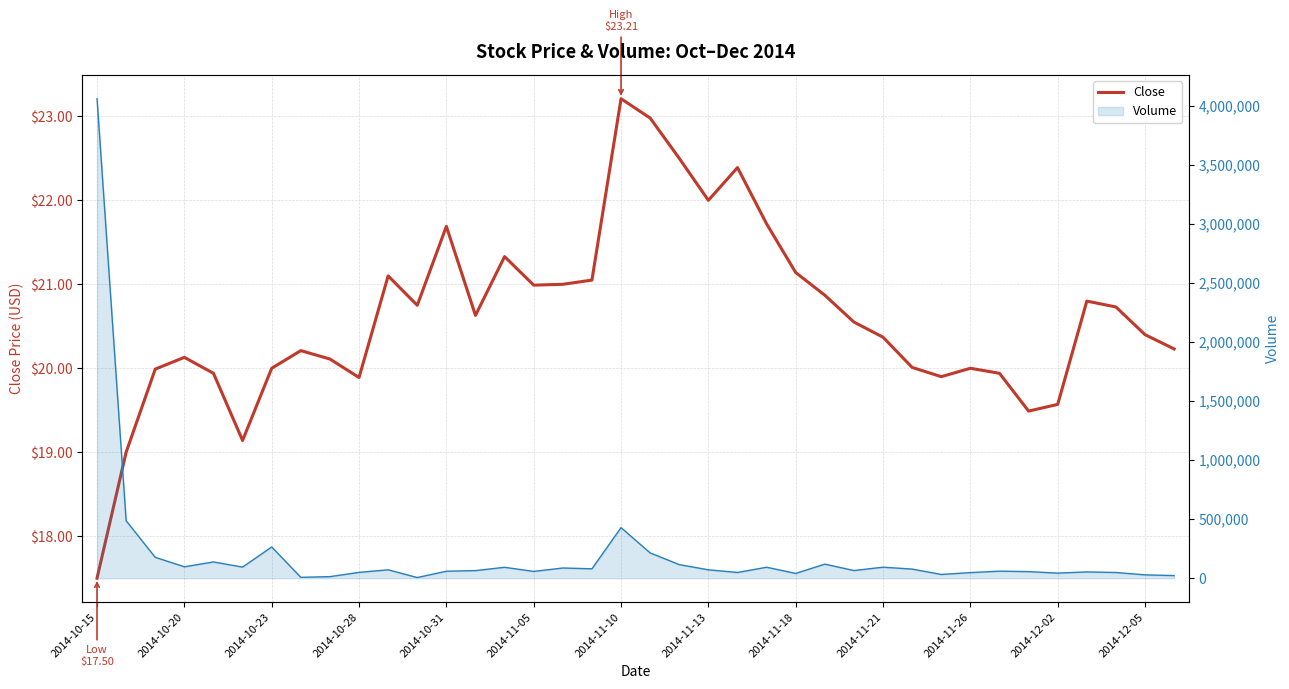

How many values exceed 20?

26